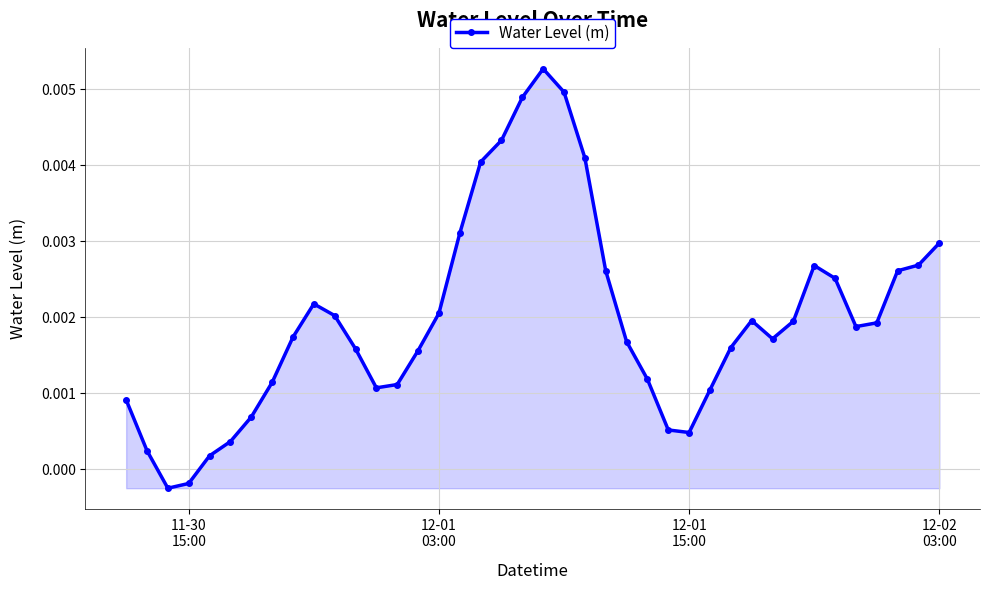

How many interior local peaks (higher than both neighbors) does the data have?

4